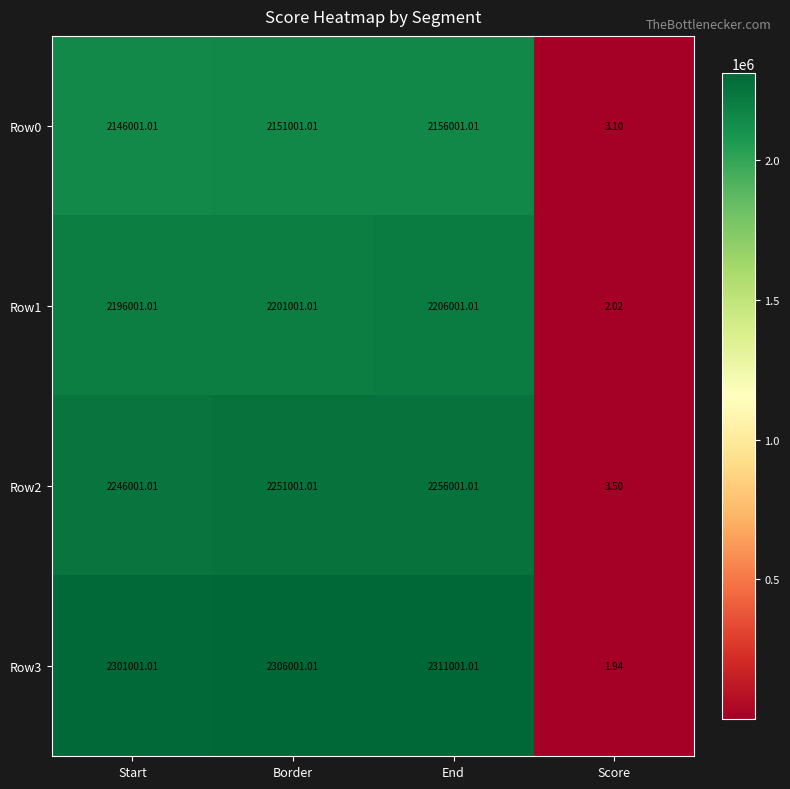

Which series has the largest total across all categories?

Row3